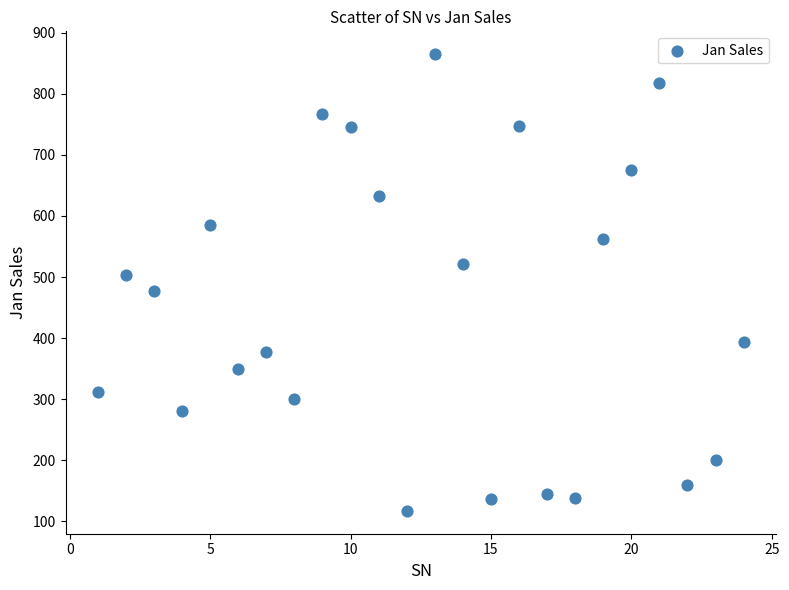

What is the range of Y values (max minus min)?

748